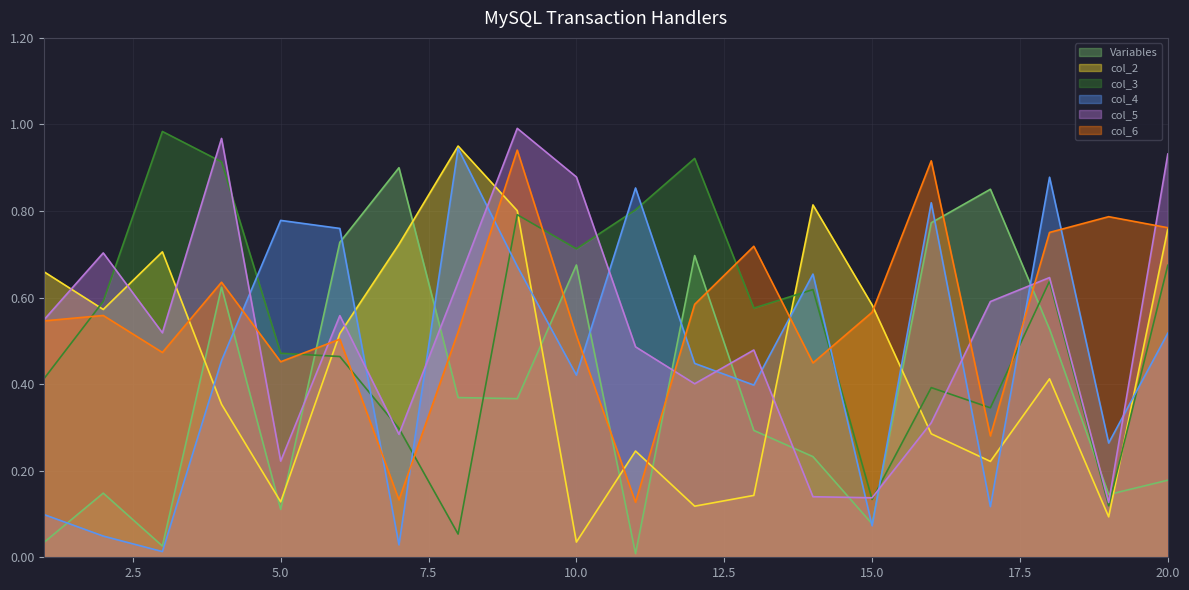

Which series has the largest total across all categories?

col_6